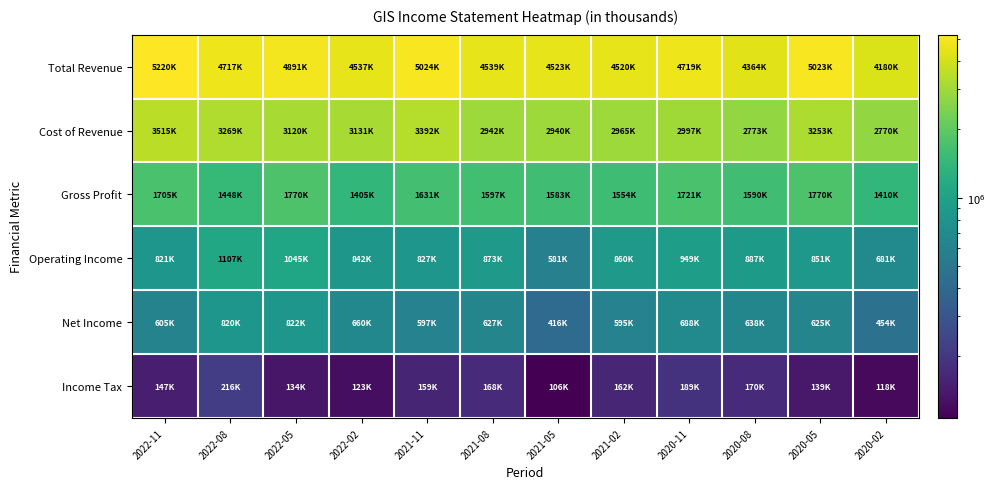

What is the total value across all series at 2020-02?

9614000